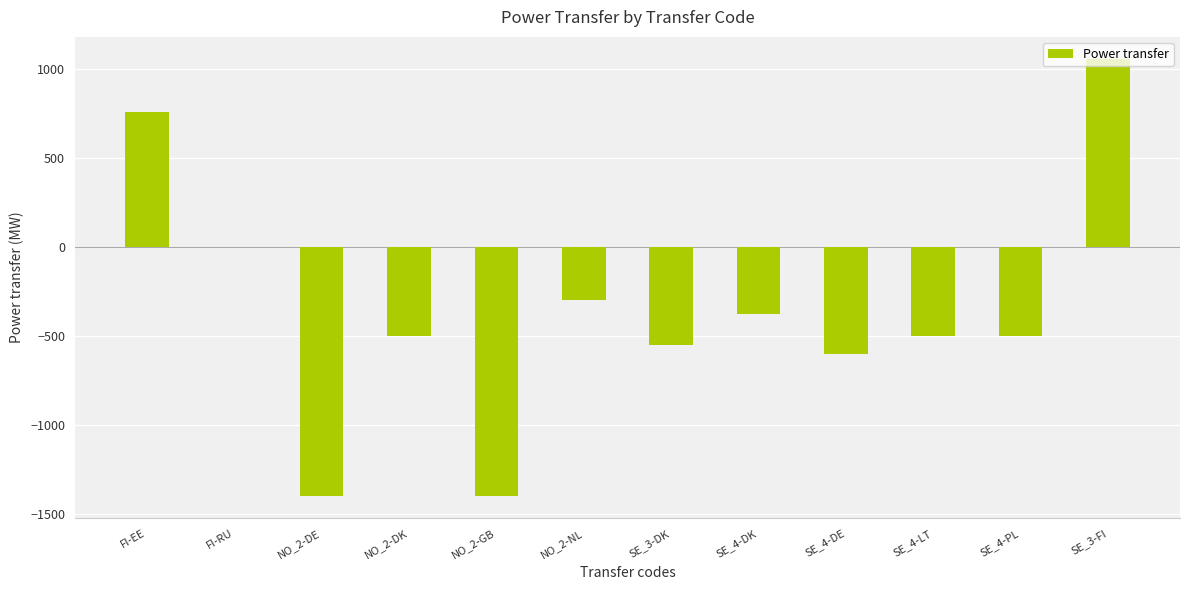

What is the sum of the values at NO_2-DE and SE_3-FI?

-343